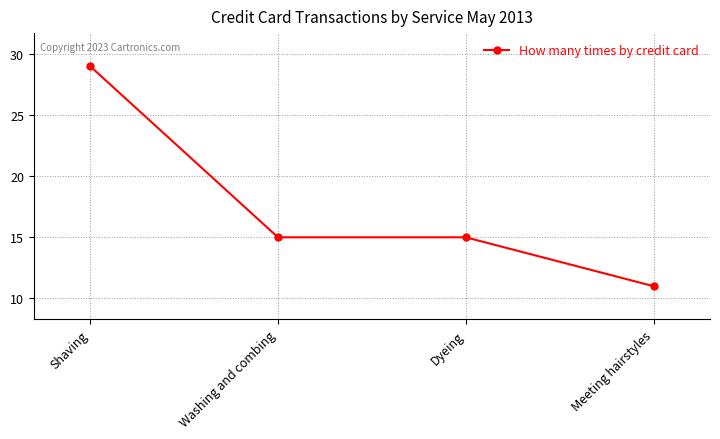

Count the number of categories in the chart.

4